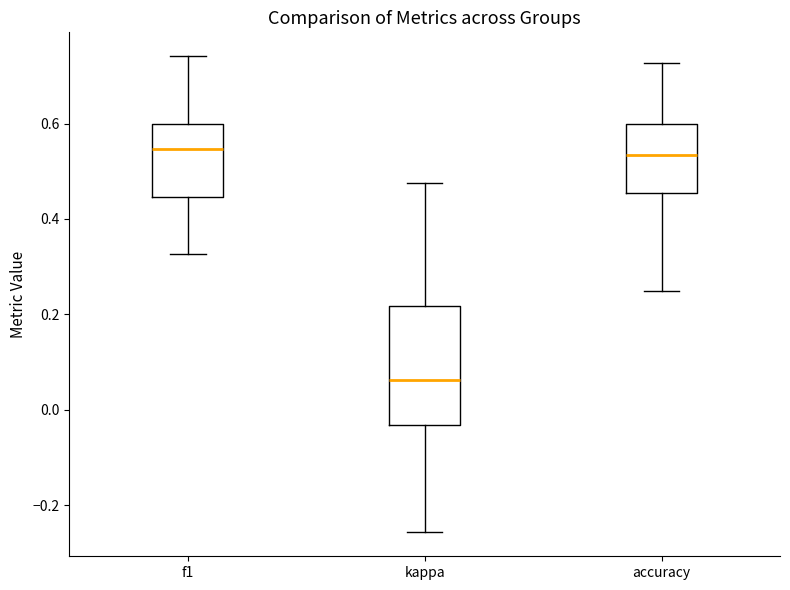

Where does the upper whisker of the box for f1 end on the y-axis? The values are not printed on the chart, so give them approximately, as read against the axis.

0.74